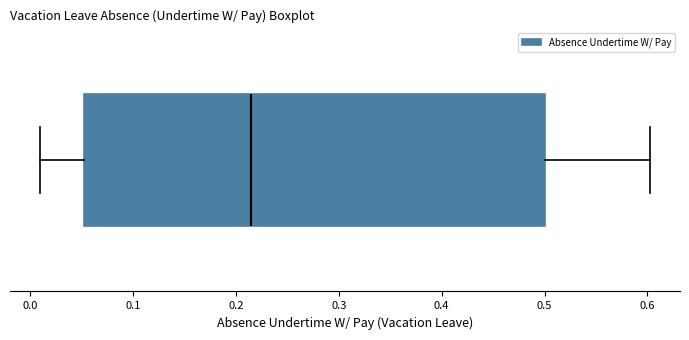

Read this box plot against the x-axis: the position of the median line, the range covered by the box, and the ends of both whiskers. The values are not printed on the chart, so give them approximately, as read against the axis.

median 0.22, box 0.05 to 0.50, whiskers 0.01 to 0.60